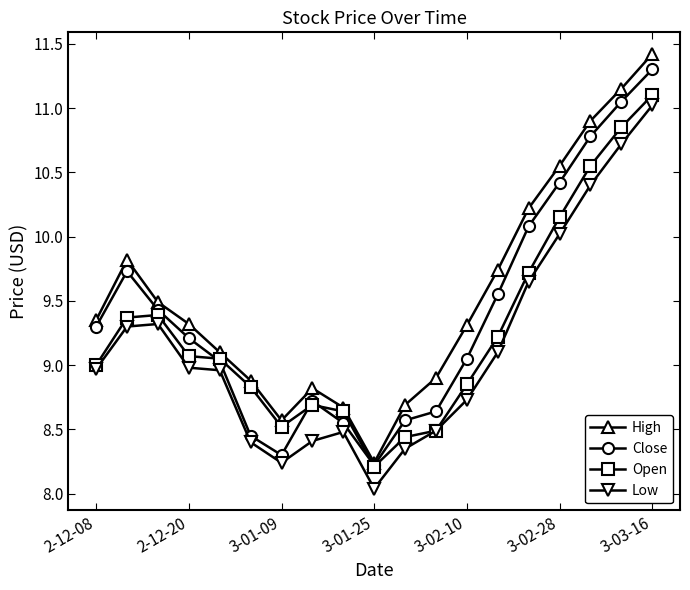

Which series has the widest spread of values?

High